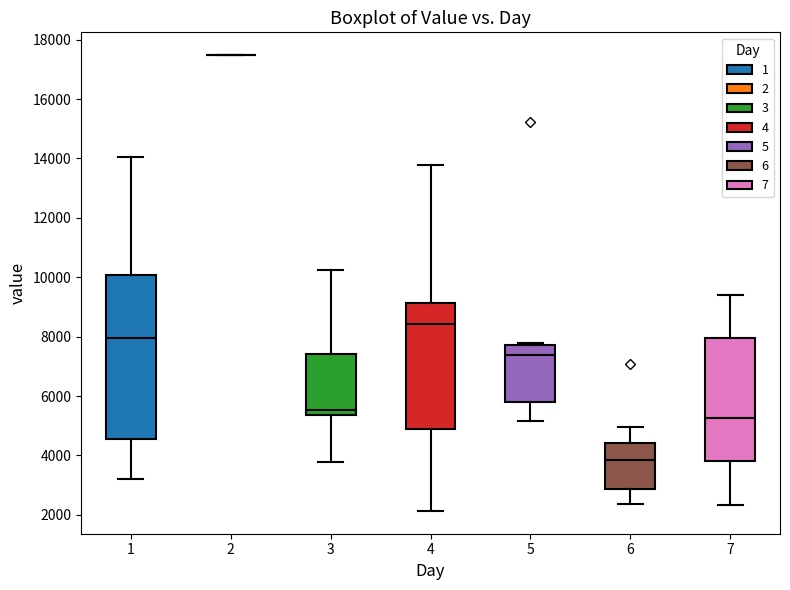

Reading left to right, transcribe this box plot: for each box, give where its median line is, the range the box spans, and where its two whiskers end, as read against the y-axis. The values are not printed on the chart, so give them approximately, as read against the axis.

1: median 8000, box 4600 to 10000, whiskers 3200 to 14000
2: box collapsed to a line at 17400, whiskers 17400 to 17400
3: median 5600, box 5400 to 7400, whiskers 3800 to 10200
4: median 8400, box 4800 to 9200, whiskers 2200 to 13800
5: median 7400, box 5800 to 7800, whiskers 5200 to 7800 (just above the box's upper edge)
6: median 3800, box 2800 to 4400, whiskers 2400 to 5000
7: median 5200, box 3800 to 8000, whiskers 2400 to 9400